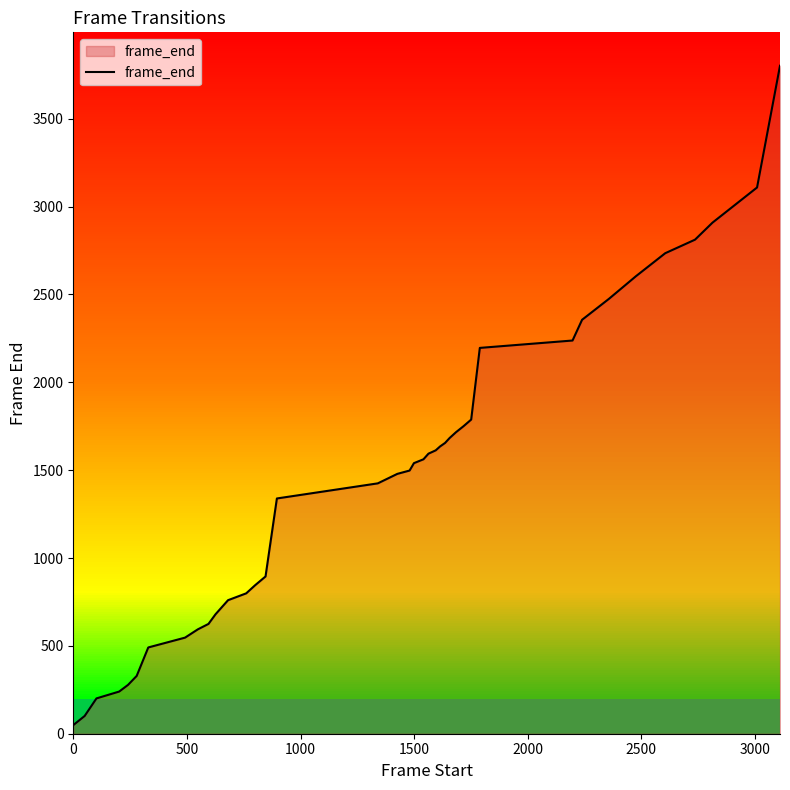

The value at 0 is 17. True or false?

False